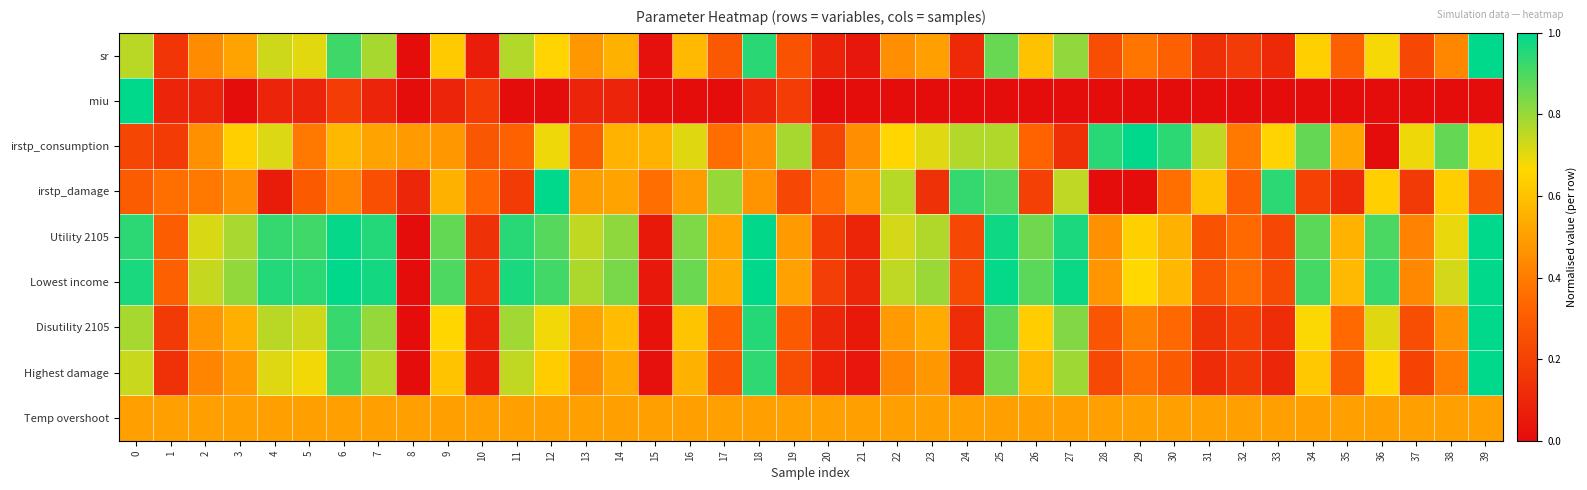

Which series changed the most between 3 and 36?

irstp_consumption